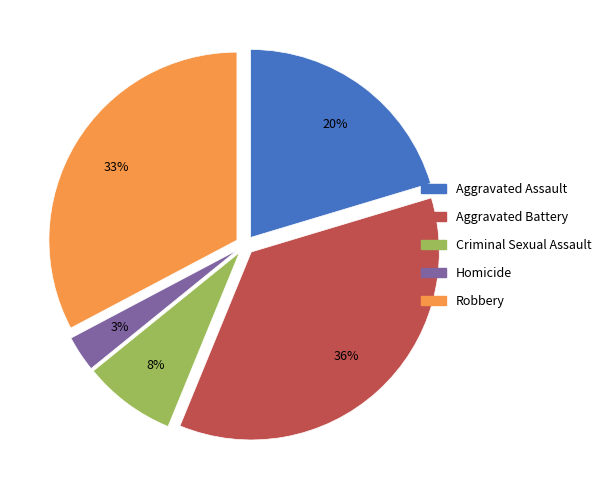

What percentage is the Aggravated Battery slice, to the nearest percent?

36%